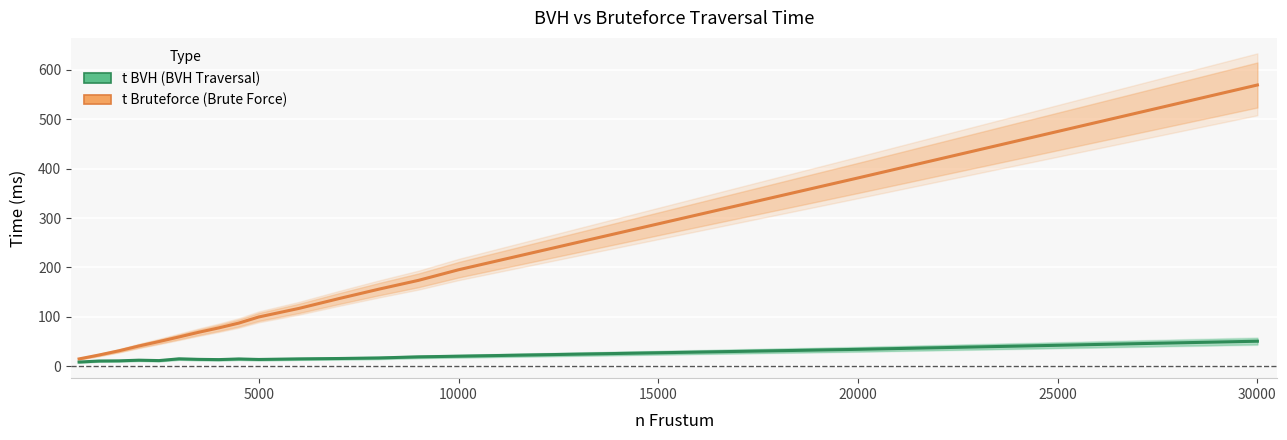

How many lines are shown in the chart?

2